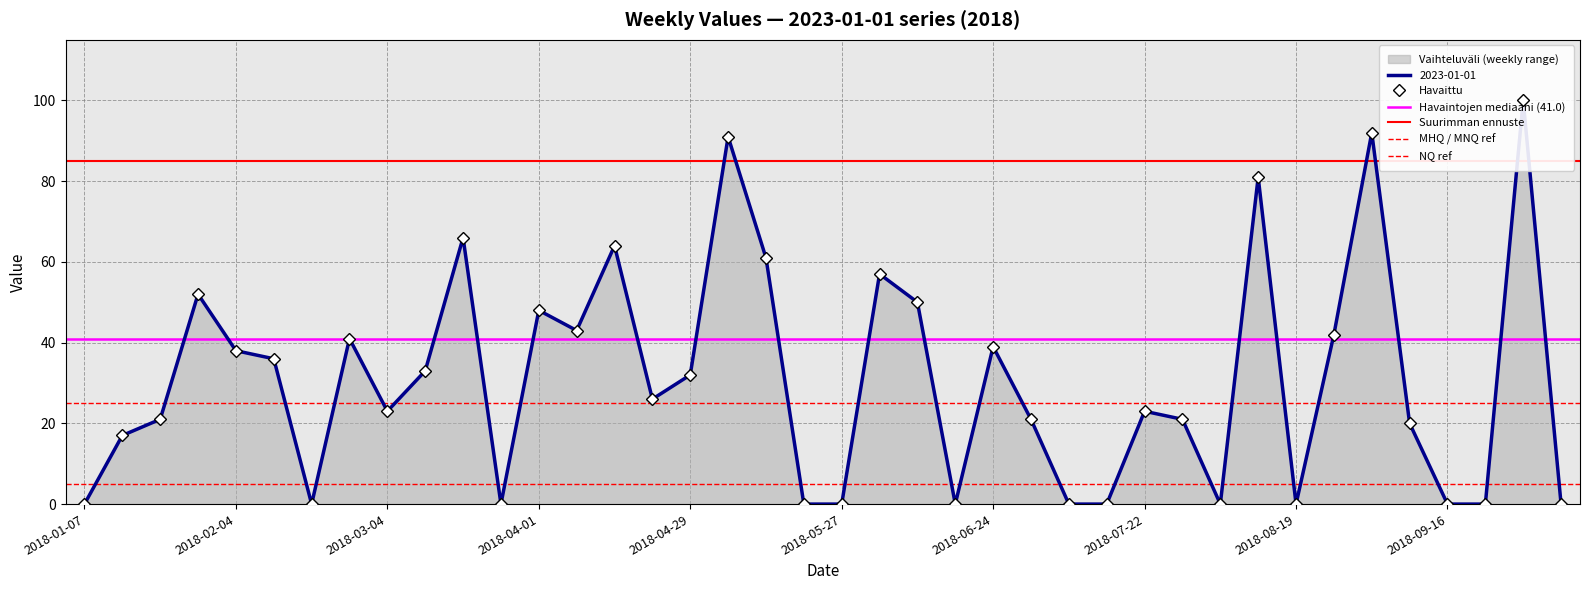

What is the difference between the maximum and second lowest values?

100